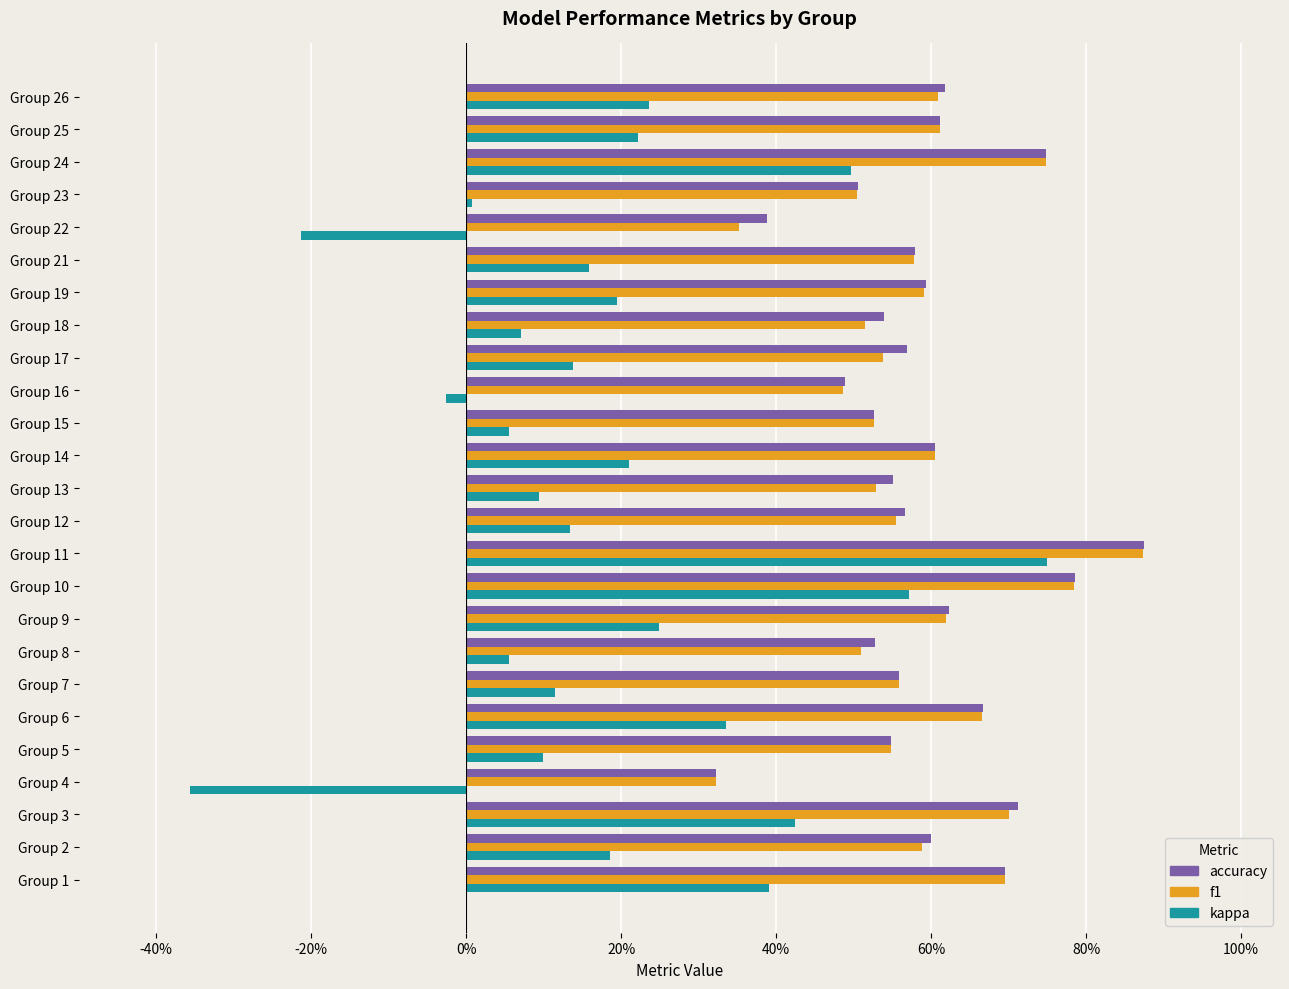

What are all the series names shown in the legend?

accuracy, f1, kappa